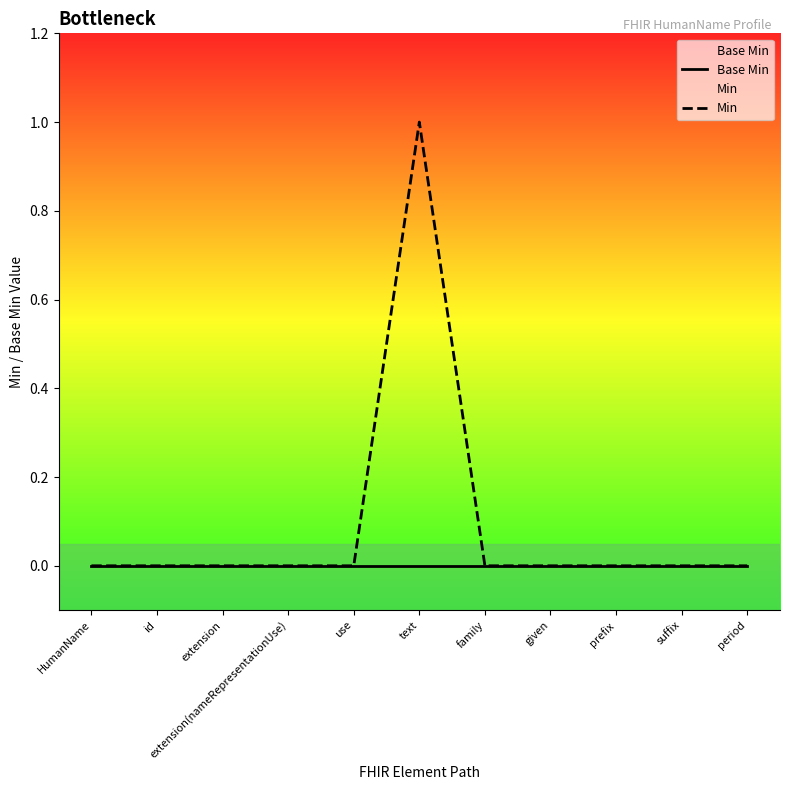

Reading right to left, what are all the values shown in this chart?

Base Min: 0	0	0	0	0	0	0	0	0	0	0
Min: 0	0	0	0	0	1	0	0	0	0	0